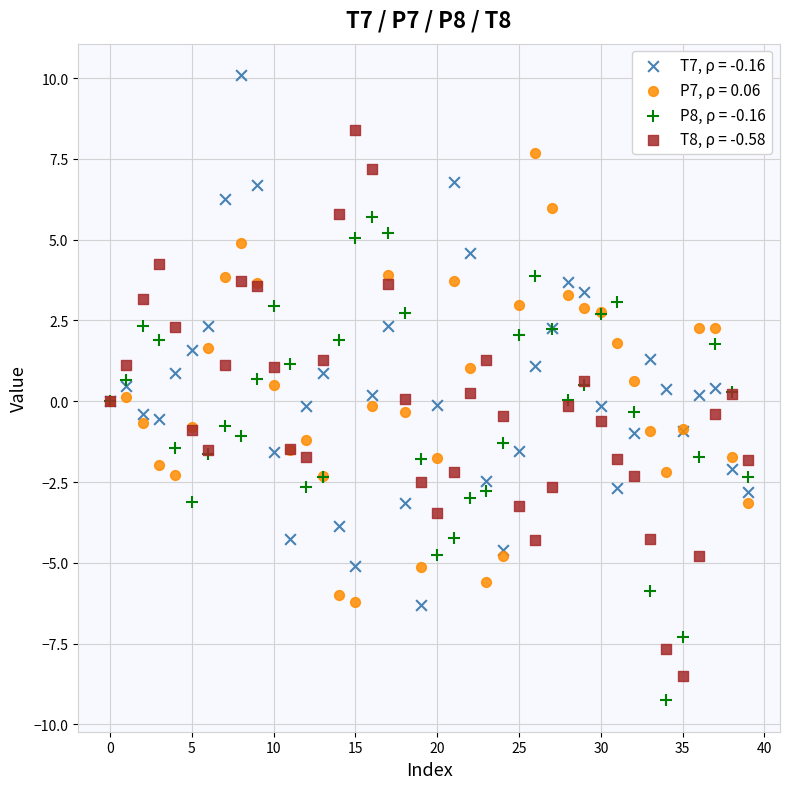

What are all the series names shown in the legend?

T7, ρ = -0.16, P7, ρ = 0.06, P8, ρ = -0.16, T8, ρ = -0.58